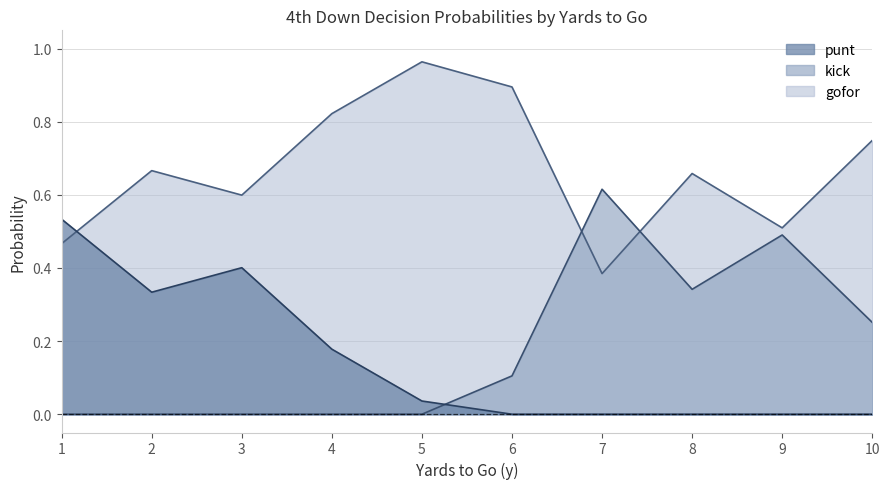

Is the value of gofor at 8 greater than the value of punt at 9?

Yes